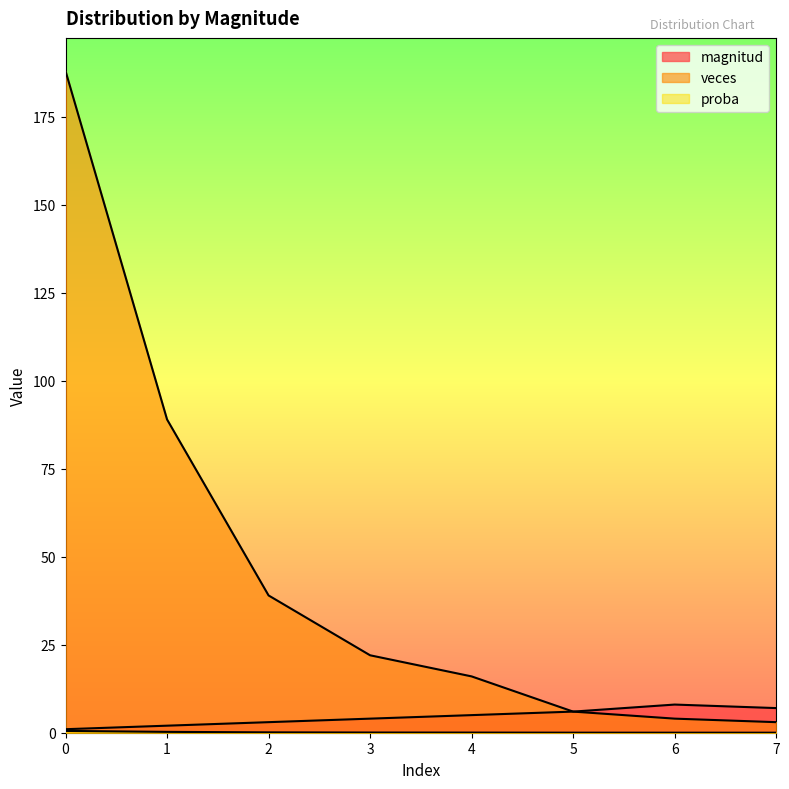

How many lines are shown in the chart?

3